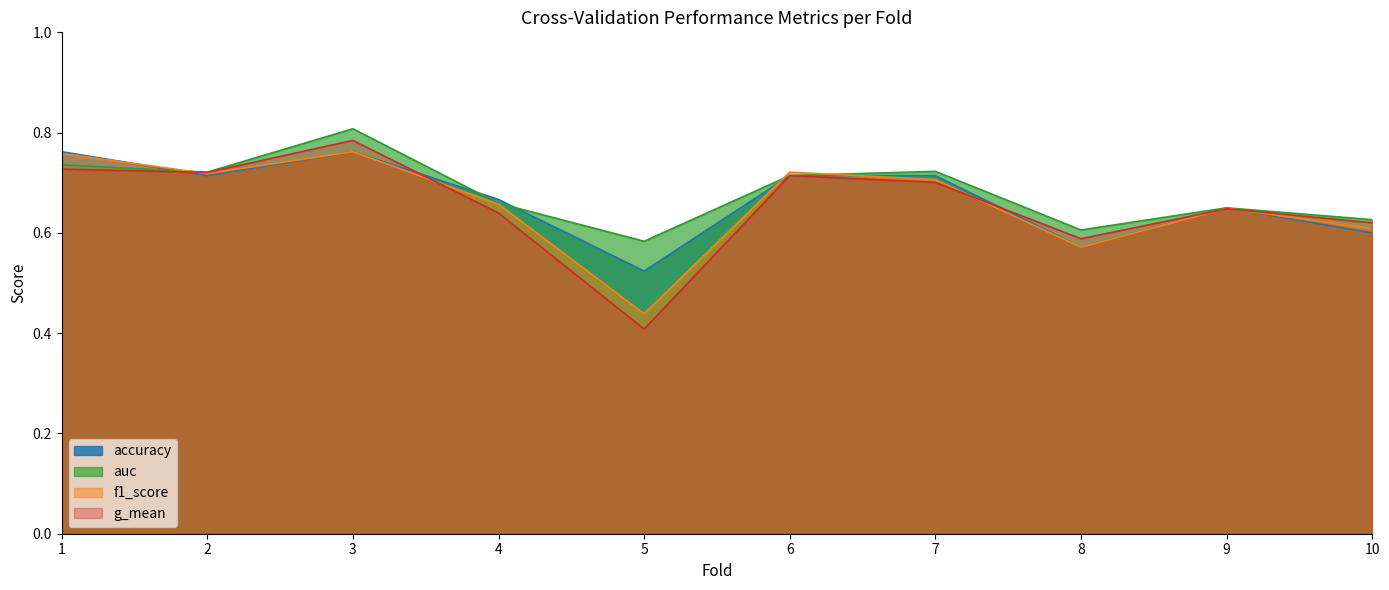

What is the difference between the maximum and minimum values in the auc series?

0.2